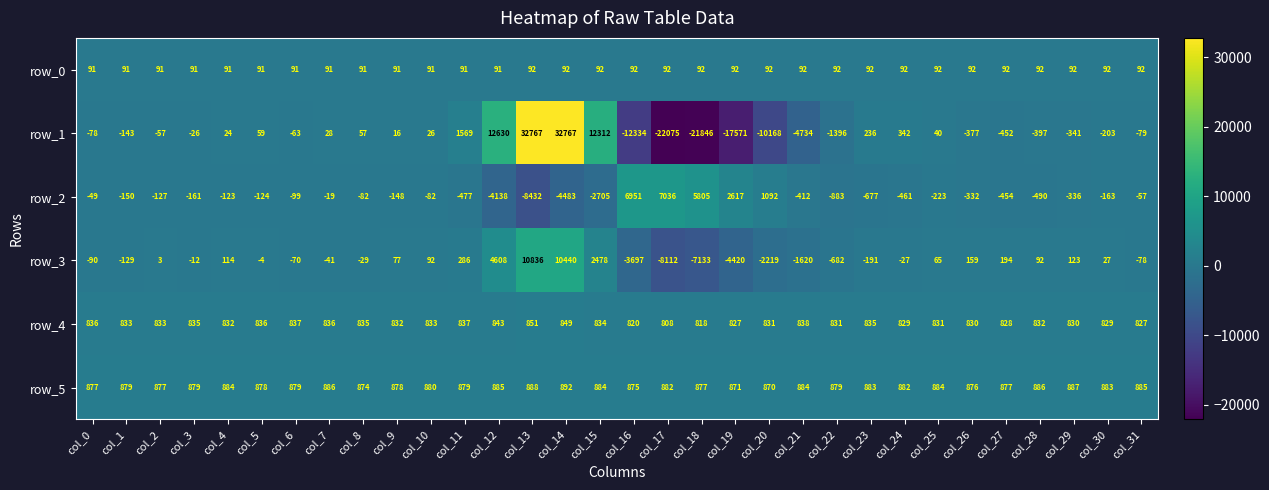

Which series has the widest spread of values?

row_1